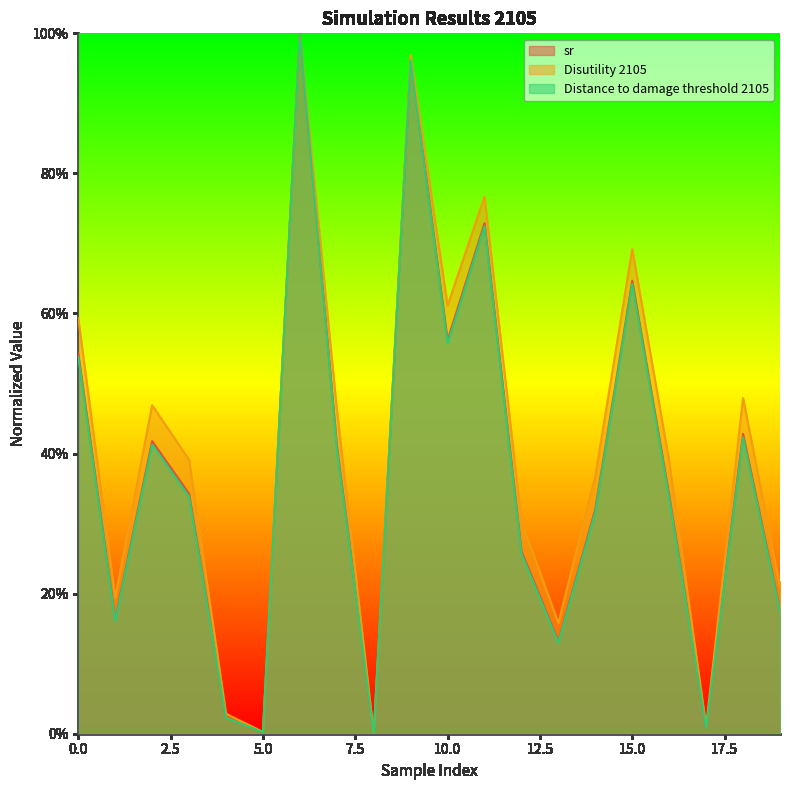

Which series has the largest total across all categories?

Disutility 2105